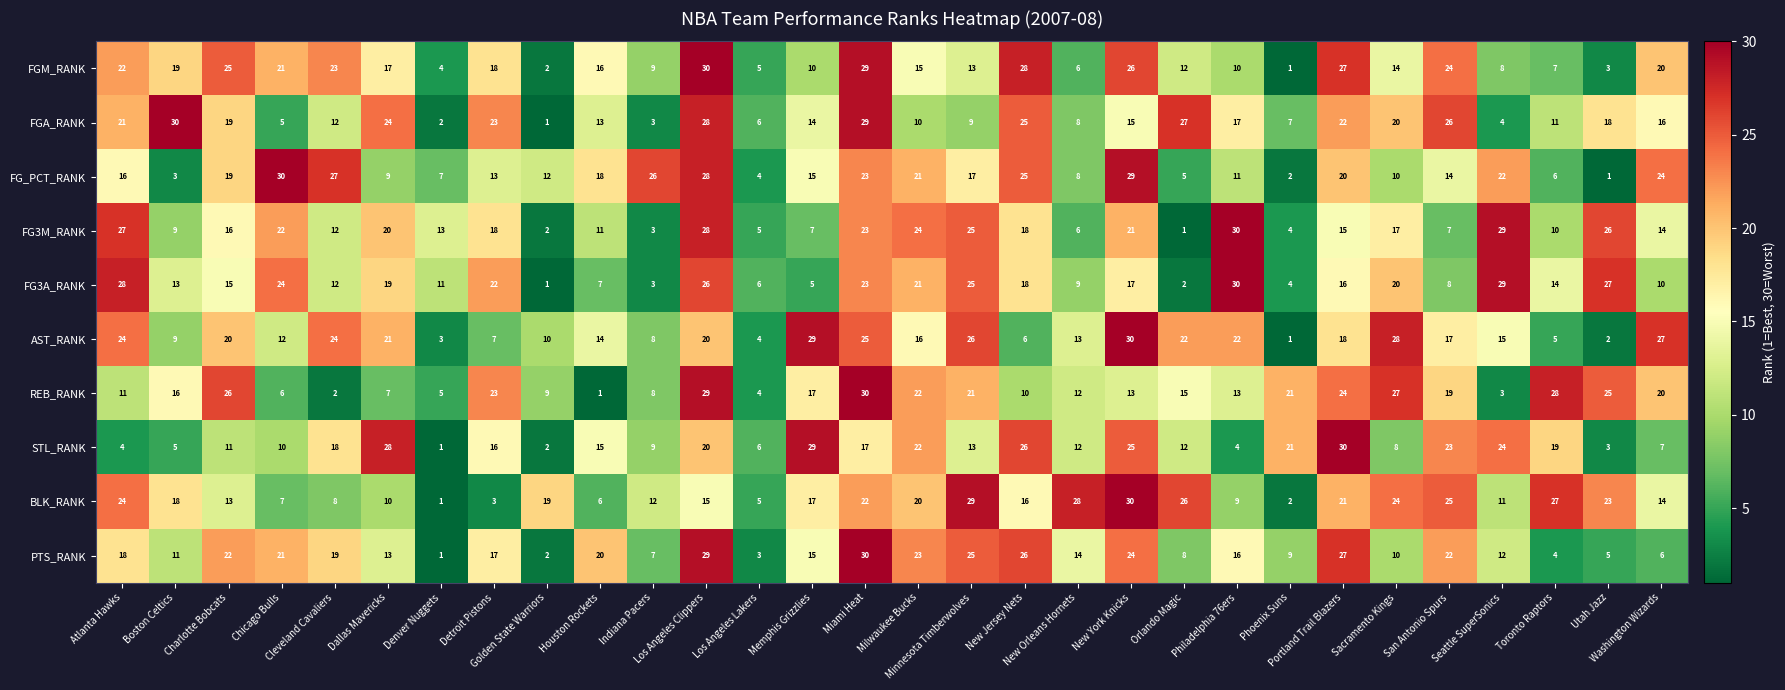

What is the sum of all FGM_RANK values?

464